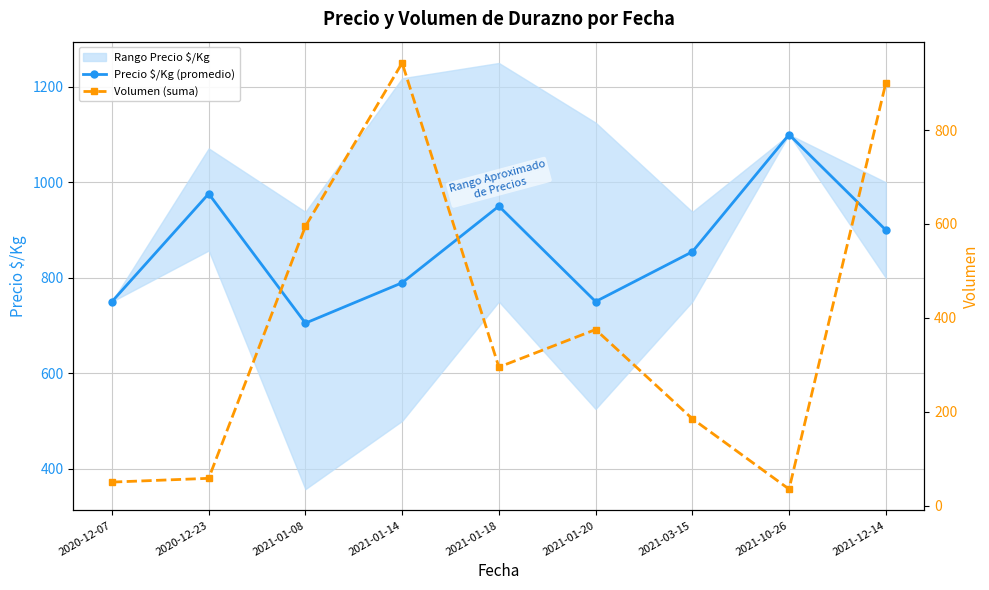

The Precio $/Kg (promedio) series shows 950.0 at 2021-01-18. True or false?

True